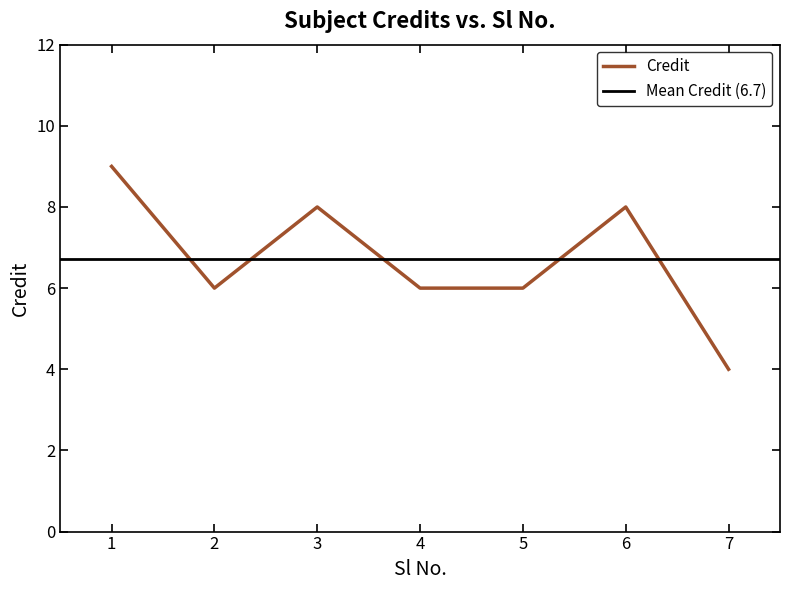

Where is the first local maximum?

3